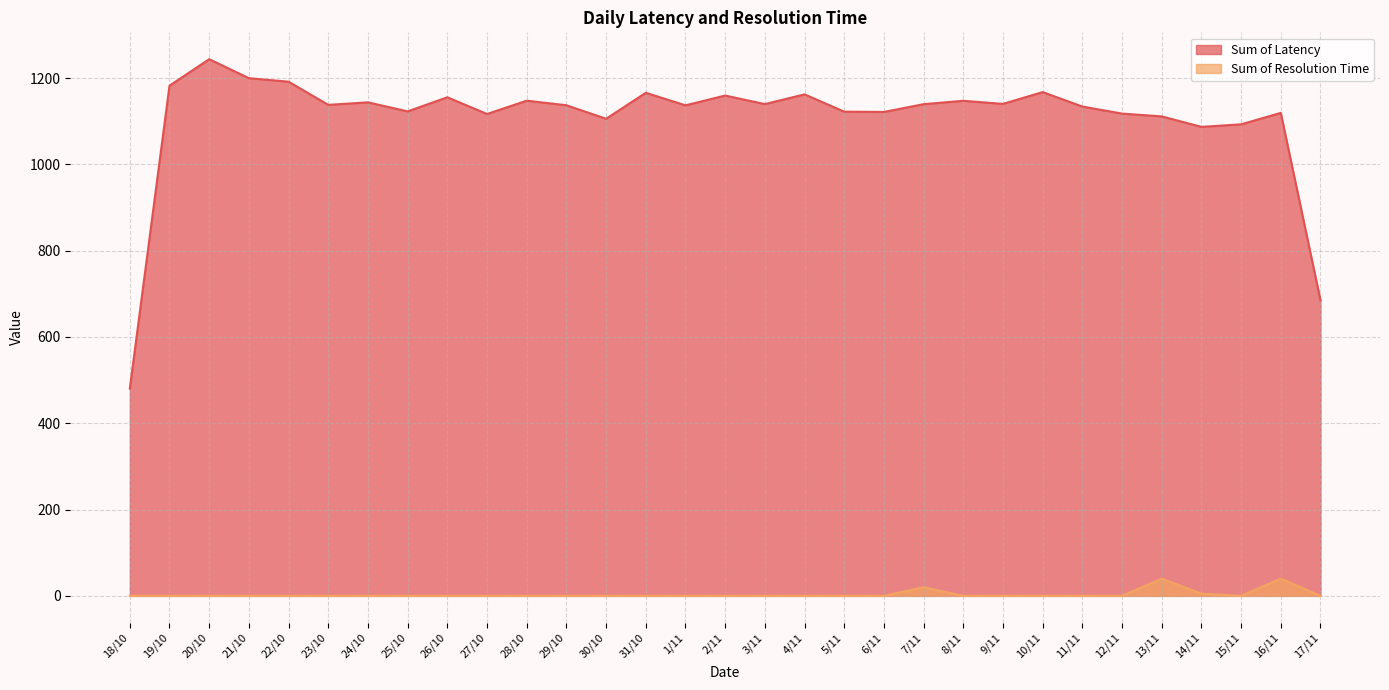

Rank the series by their maximum value, from highest to lowest.

Sum of Latency, Sum of Resolution Time